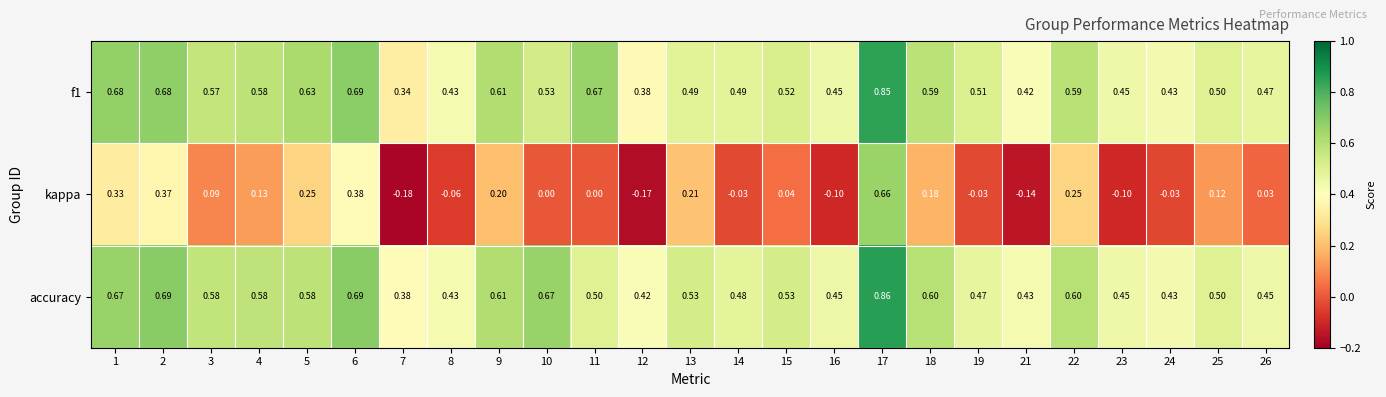

How many distinct data groups are displayed?

3